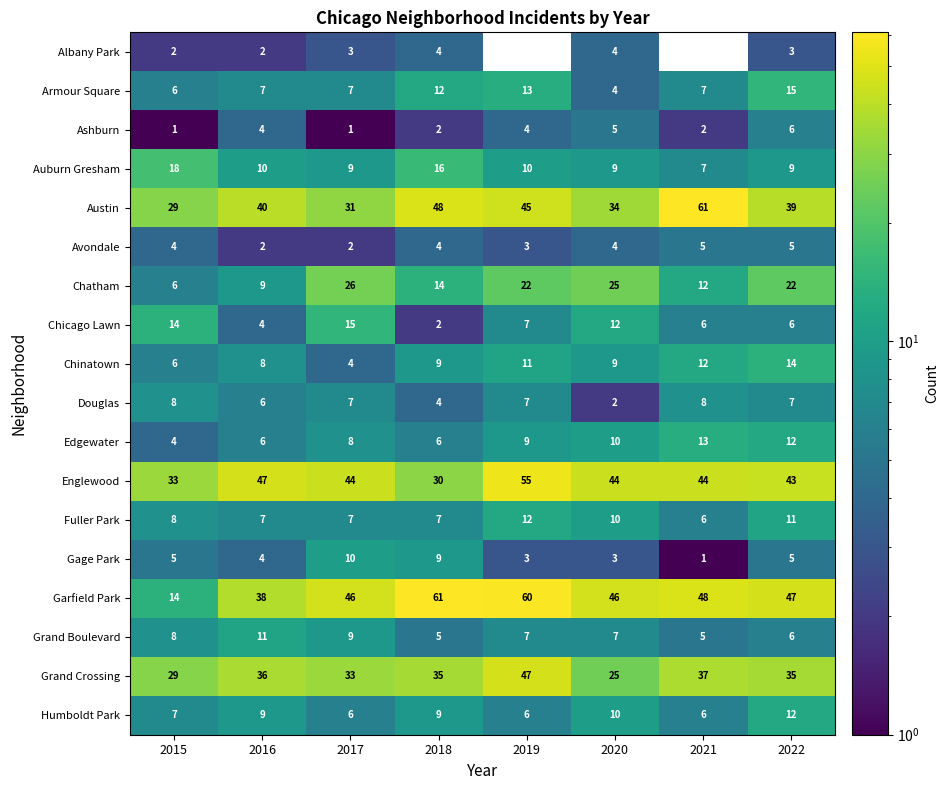

Between 2020 and 2017, which is larger?

2020